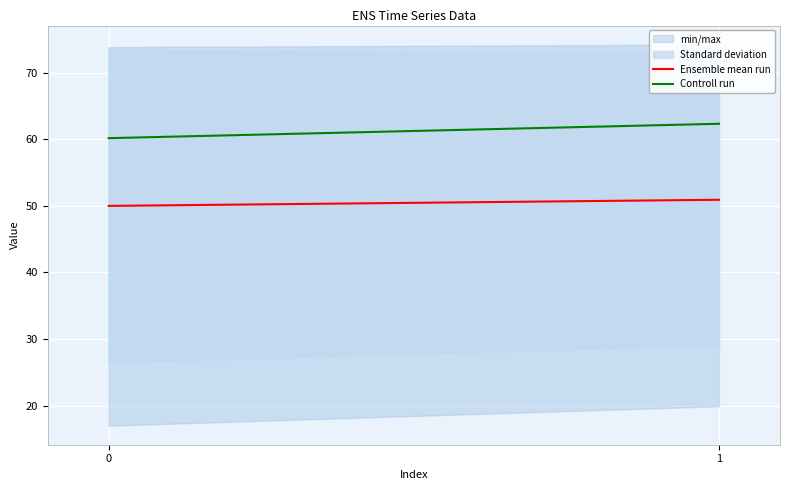

Reading left to right, what are all the values shown in this chart?

Ensemble mean run: 50.0	50.9
Controll run: 60.2	62.3